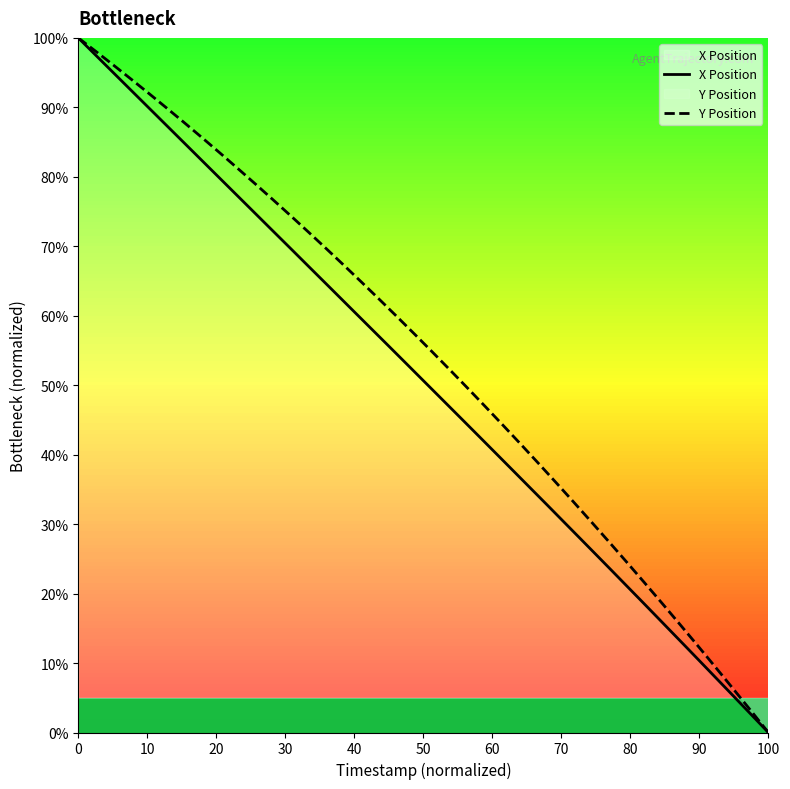

True or false: X Position and Y Position intersect in this chart.

True